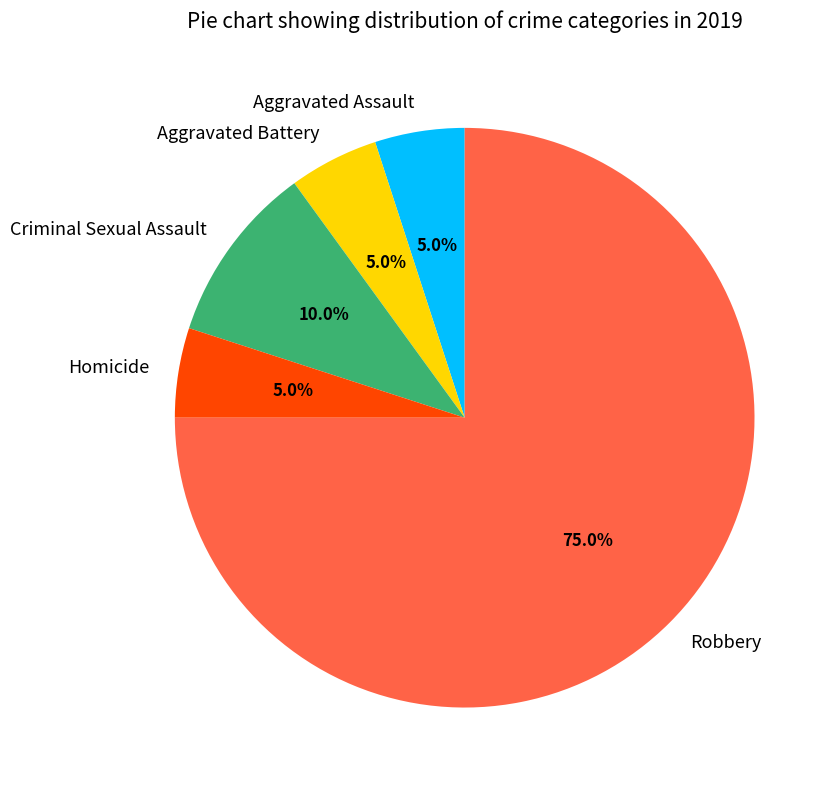

How many segments does this pie chart have?

5